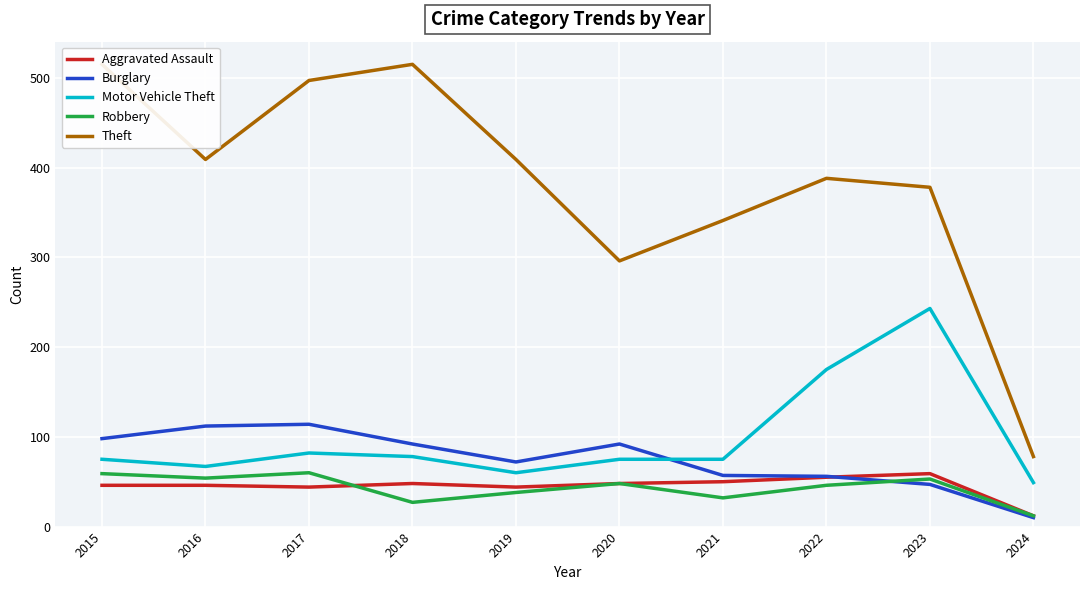

At which label is Aggravated Assault closest to 35?

2017